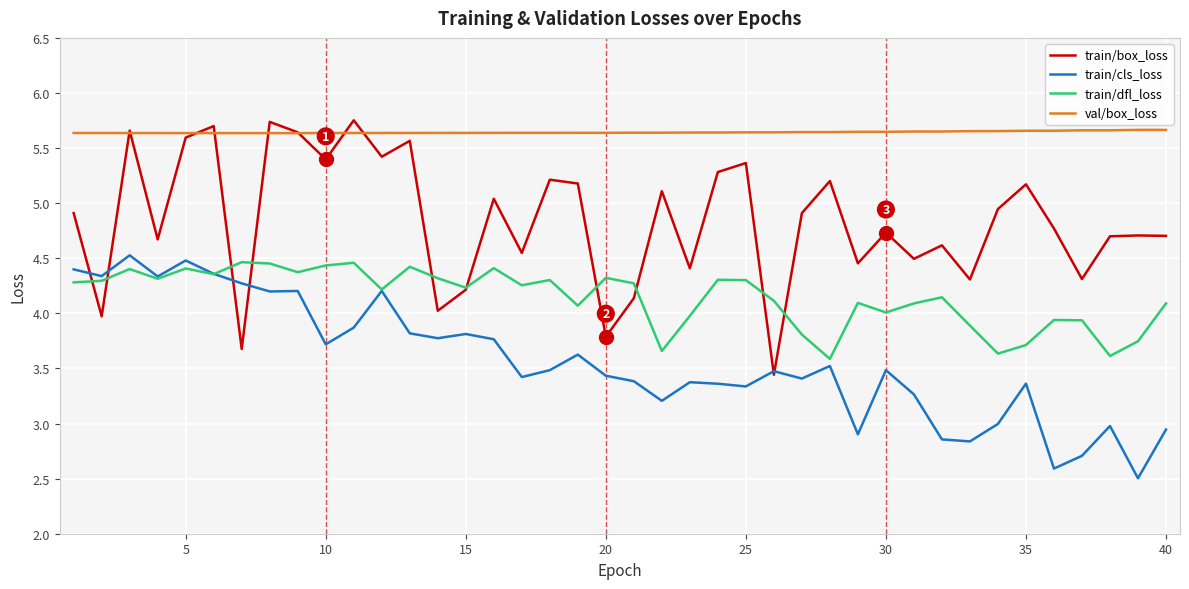

Which series has the widest spread of values?

train/box_loss